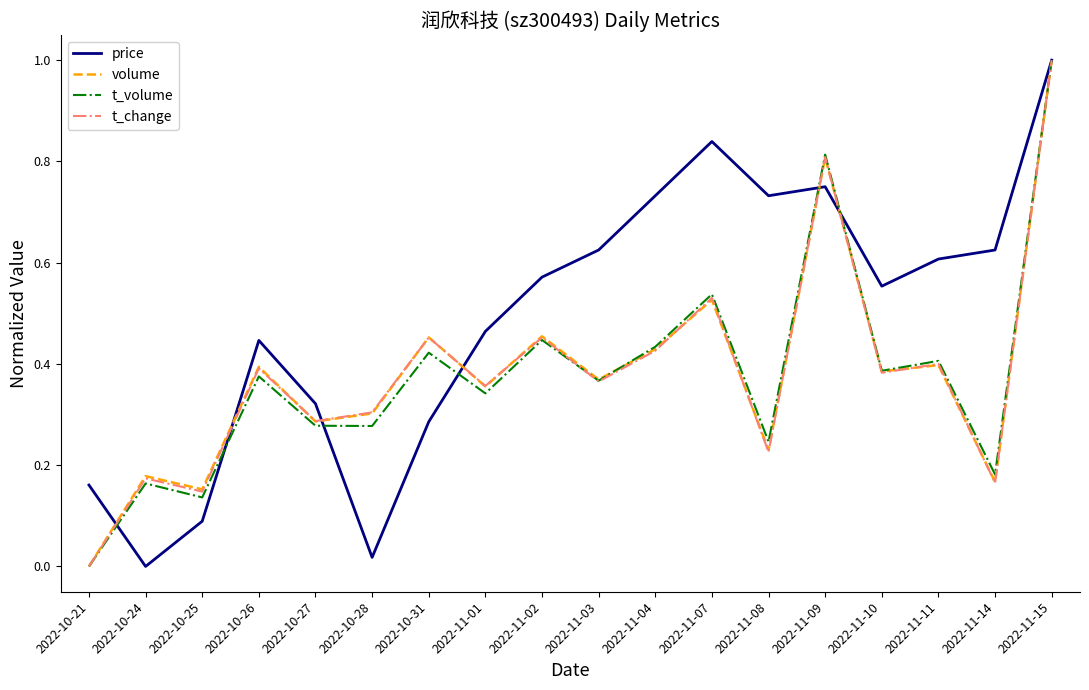

Between 2022-10-25 and 2022-10-27, which series saw the biggest shift?

price